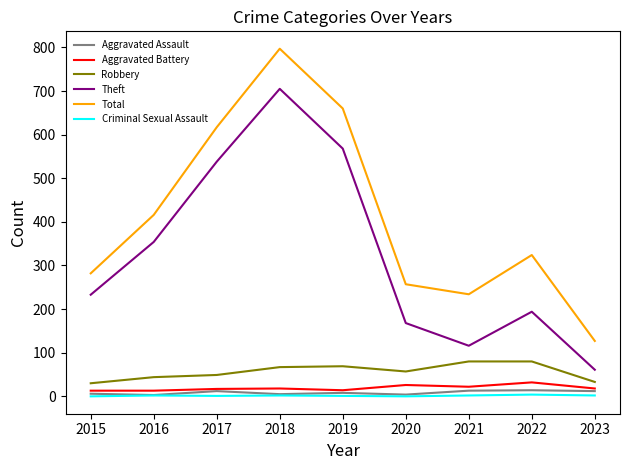

Which series has the largest total across all categories?

Total